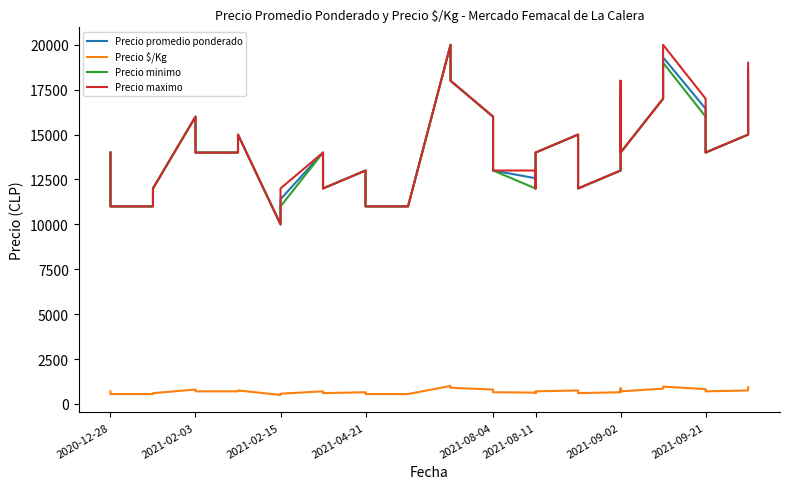

What is the average value of the Precio minimo series?

13975